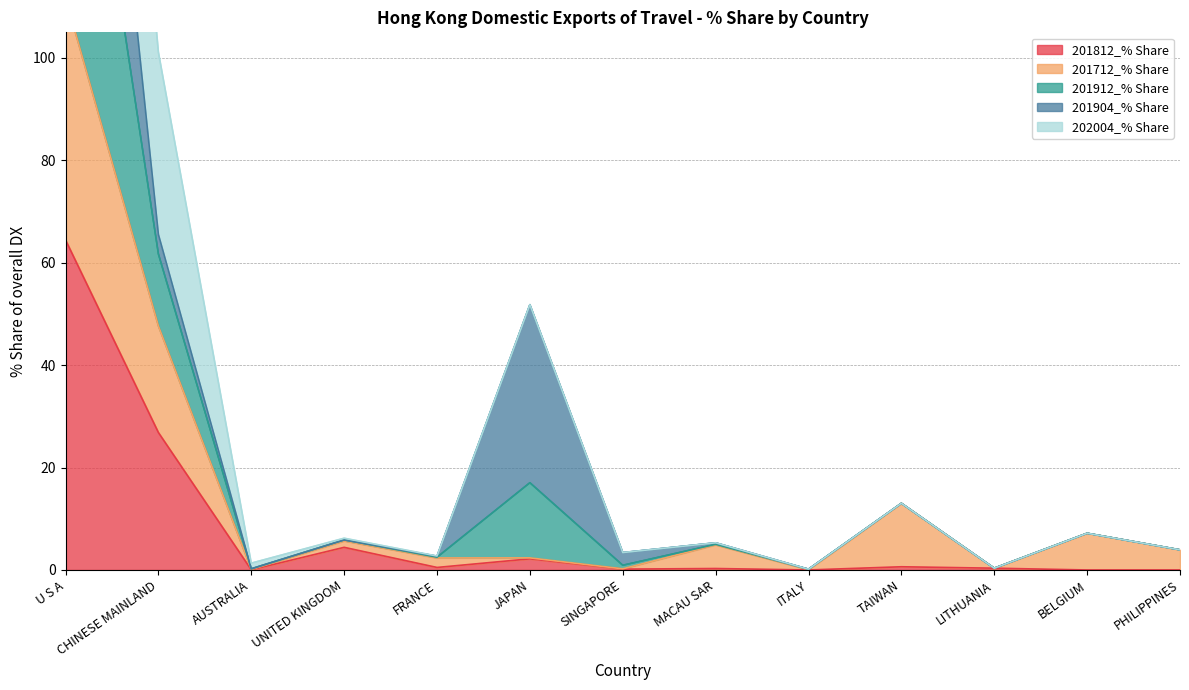

At which label is 201812_% Share closest to 32?

CHINESE MAINLAND